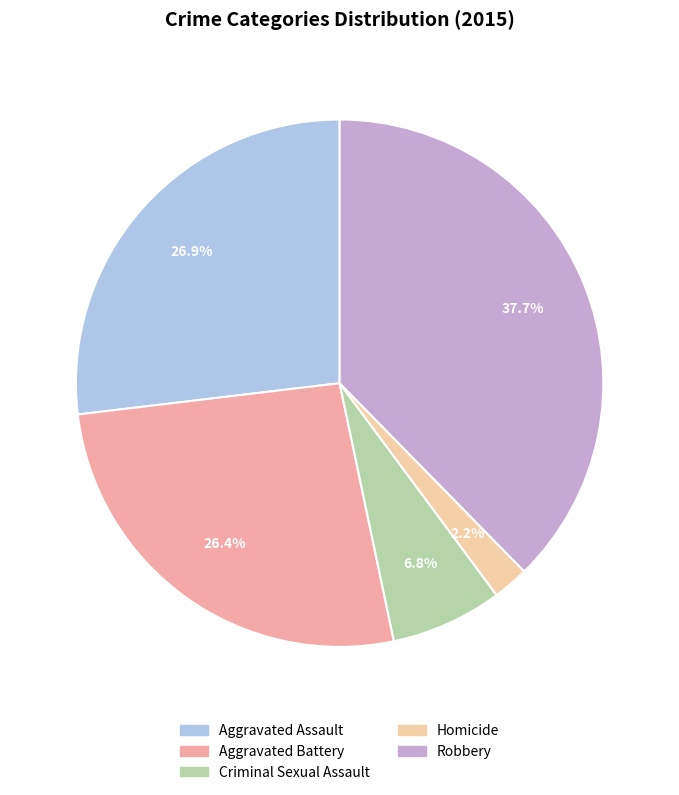

To the nearest percent, what percentage of the pie is Aggravated Battery?

26%